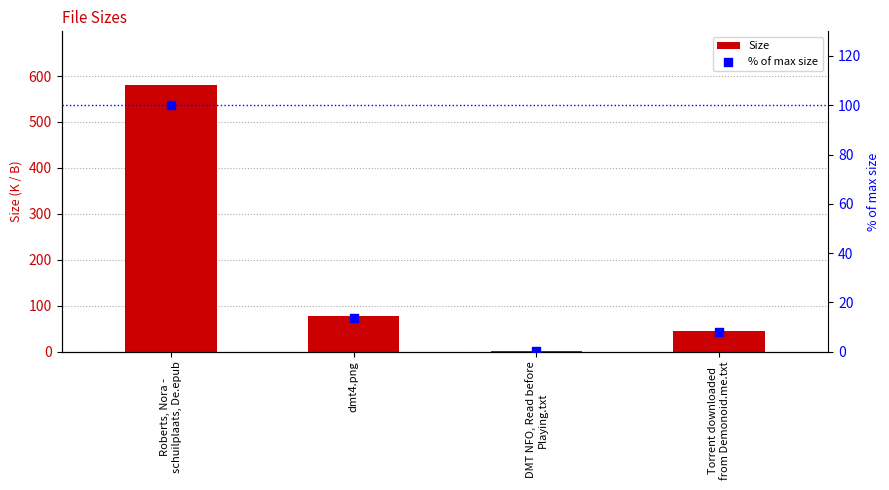

What is the total value across all series at DMT NFO, Read before
Playing.txt?

2.0